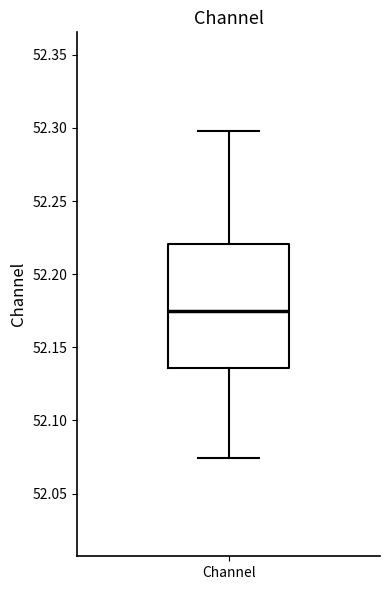

Read this box plot against the y-axis: the position of the median line, the range covered by the box, and the ends of both whiskers. The values are not printed on the chart, so give them approximately, as read against the axis.

median 52.175, box 52.135 to 52.220, whiskers 52.075 to 52.300